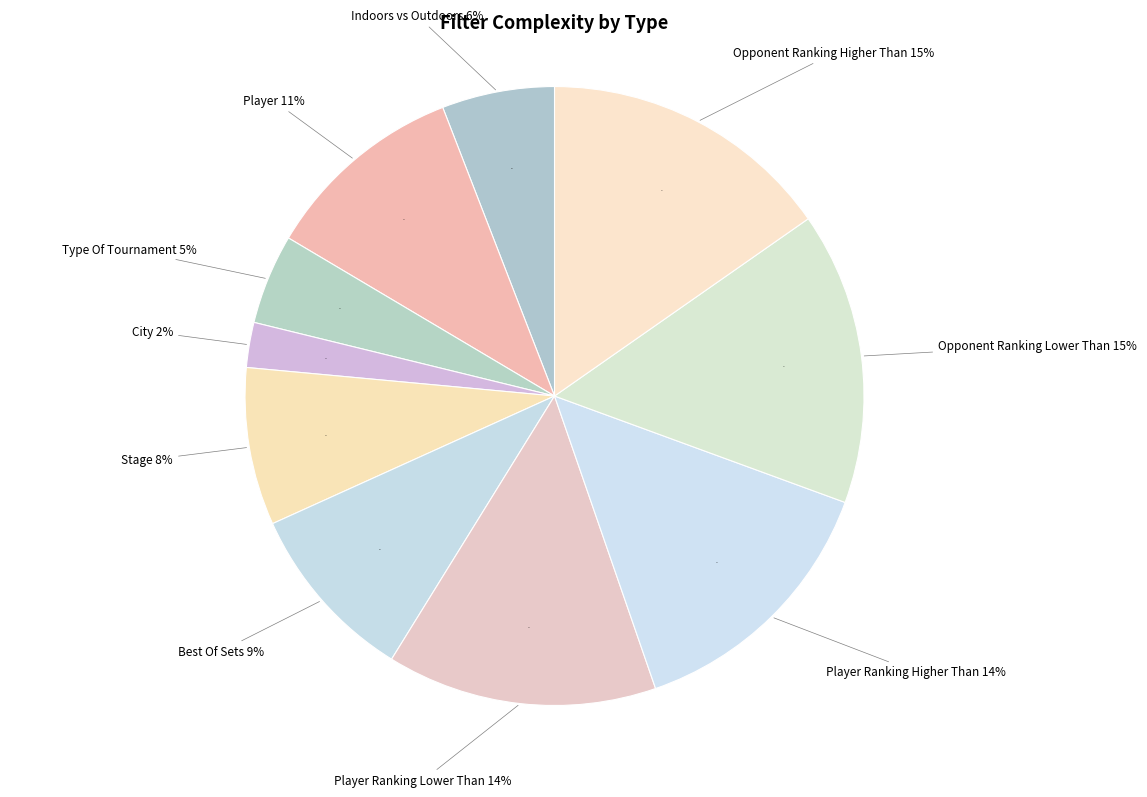

Does Best Of Sets represent more than half of the total?

No